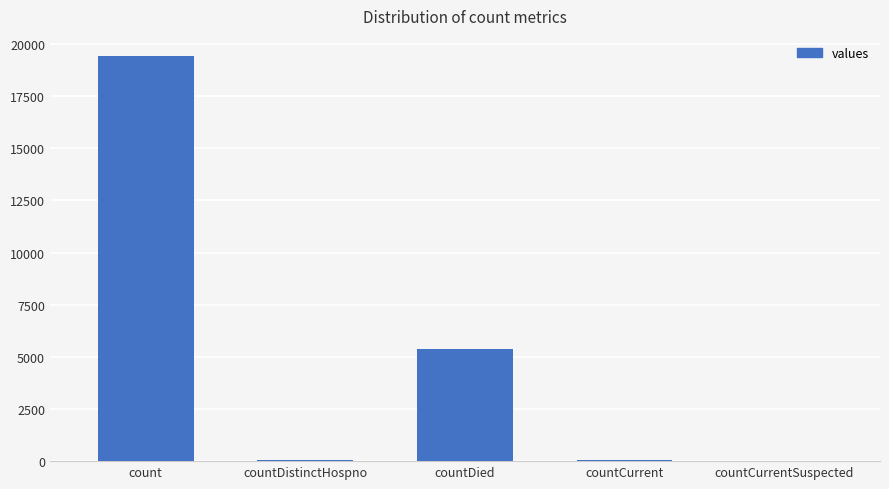

Between countDied and countCurrentSuspected, which is larger?

countDied